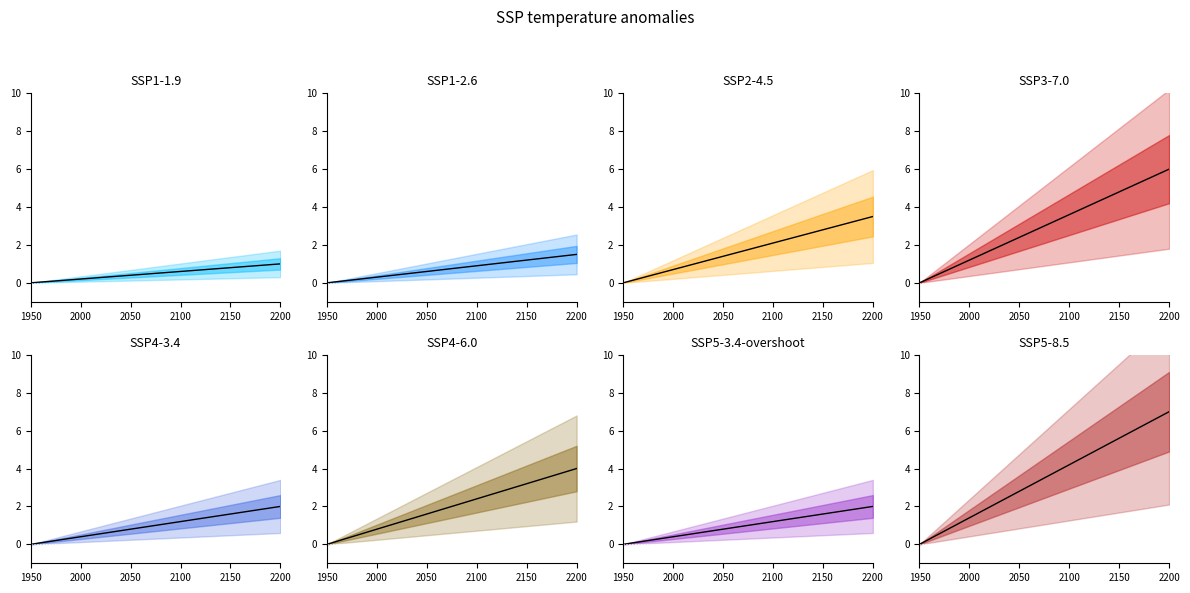

Which category has the lowest value across all series?

1950